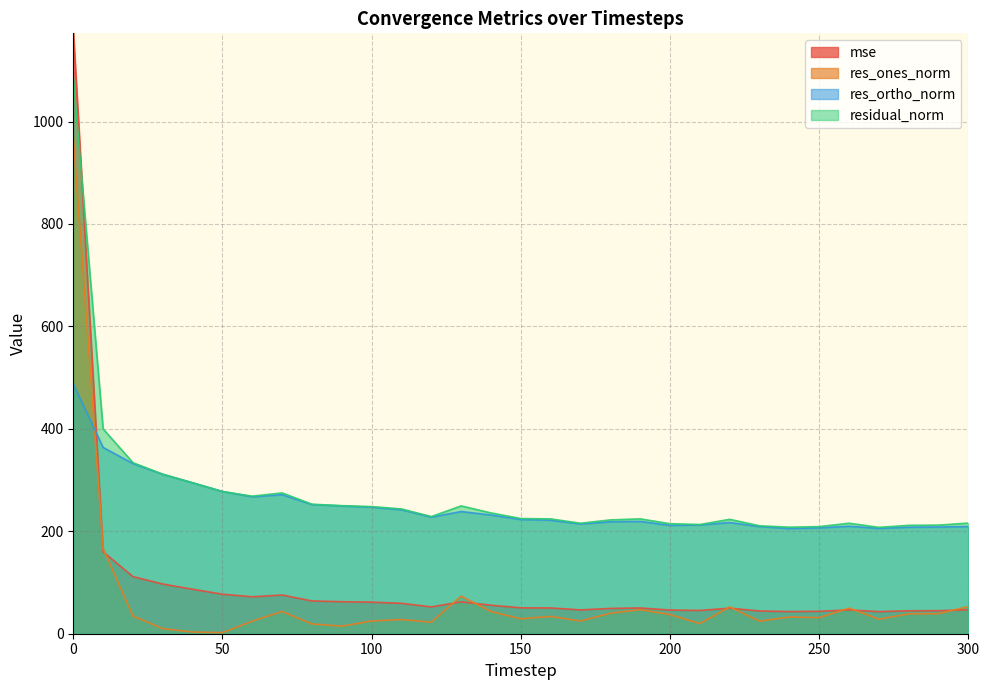

The value of res_ones_norm at 190 is 70.7. True or false?

False